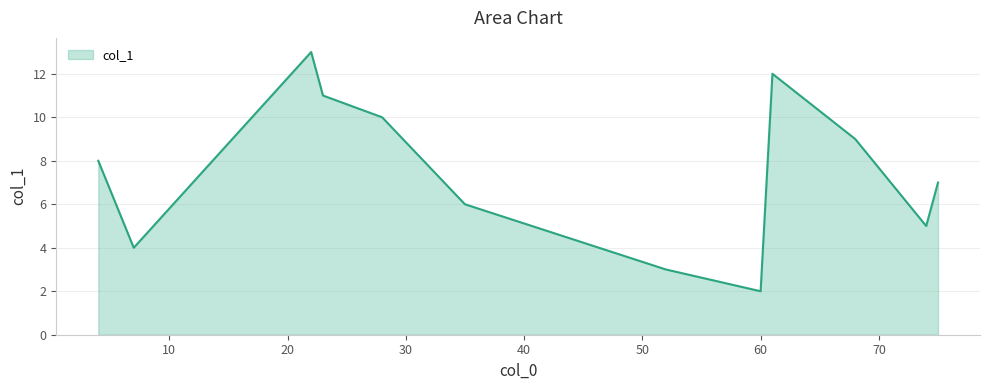

What is the greatest value displayed?

13